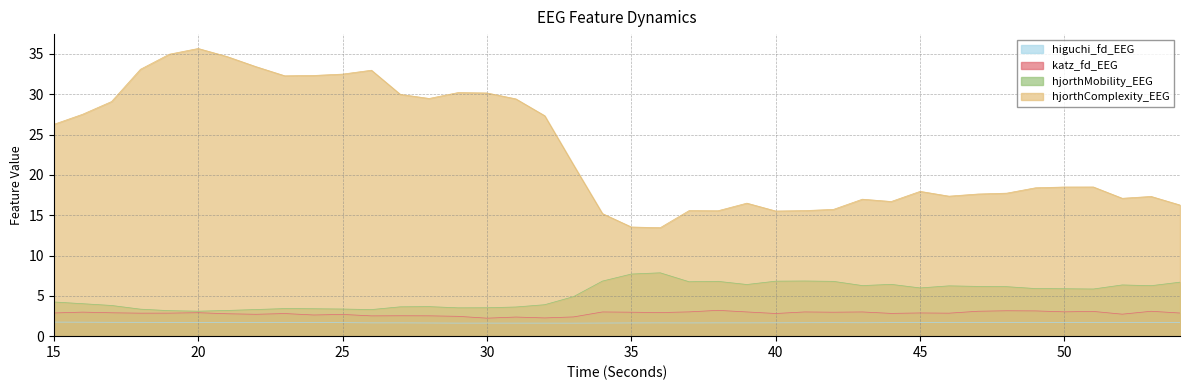

Does the chart display data point markers on the line(s)?

No